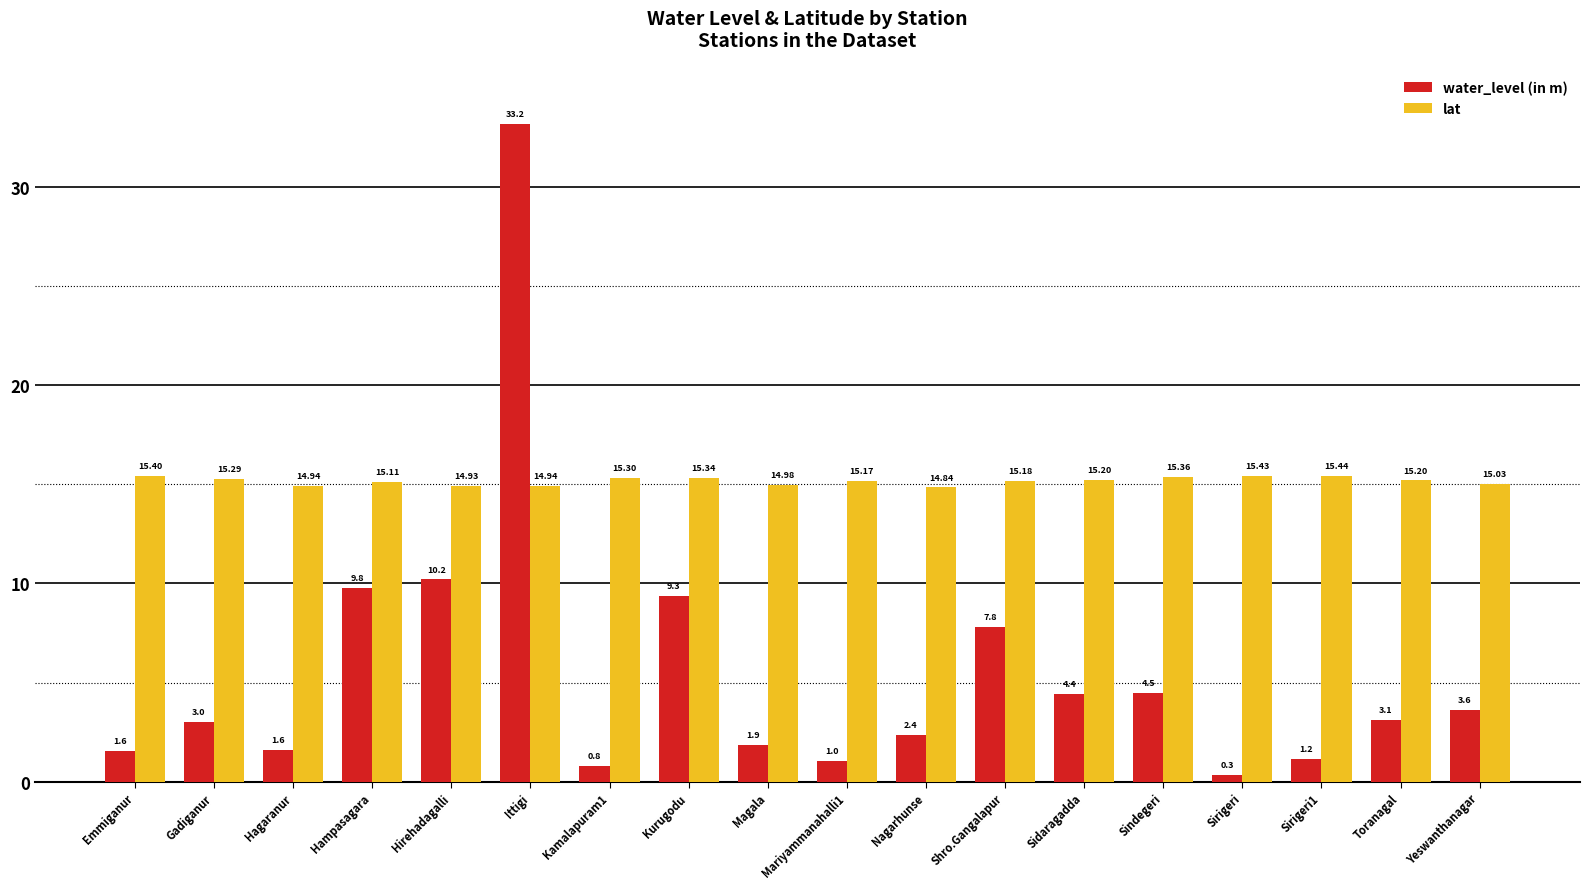

What is the average value of the water_level (in m) series?

5.5